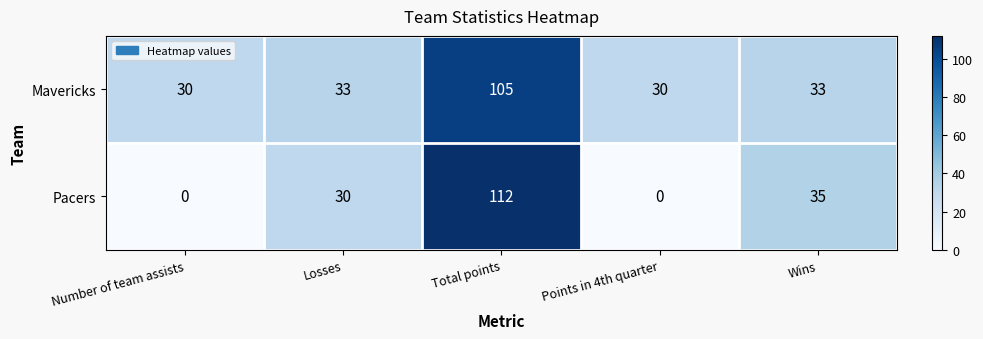

The value of Mavericks at Points in 4th quarter is 30. True or false?

True